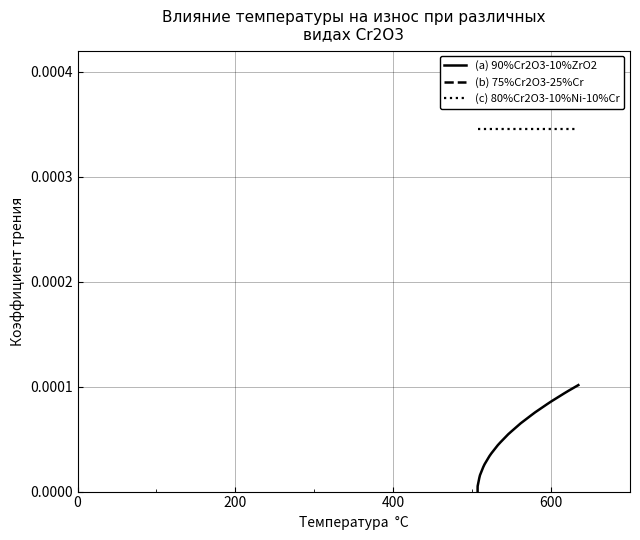

How many lines are shown in the chart?

3